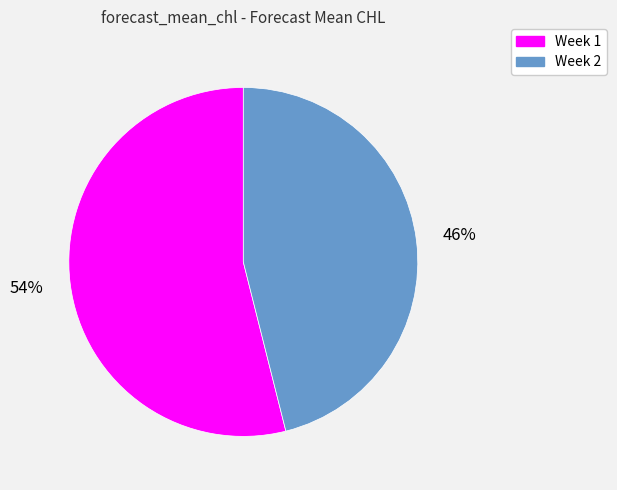

To the nearest percent, what percentage of the pie is Week 1?

54%